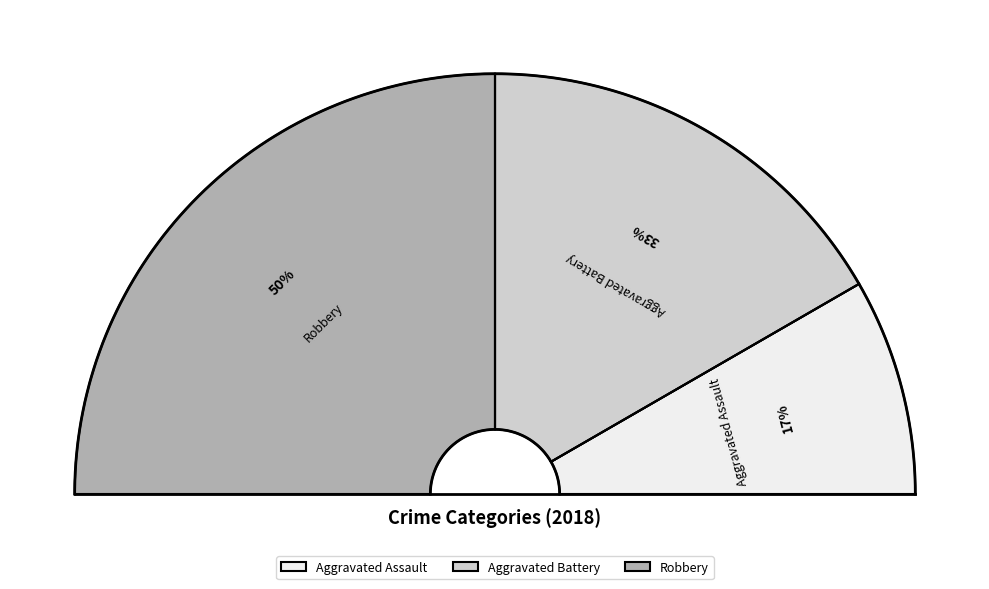

To the nearest percent, what percentage of the pie is Robbery?

50%